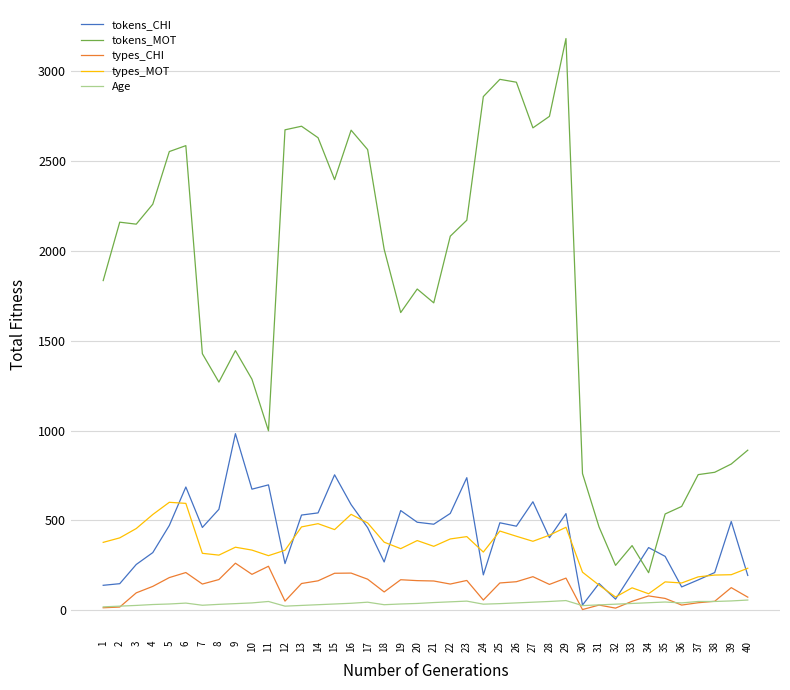

Where does the tokens_CHI series first go above 468?

5